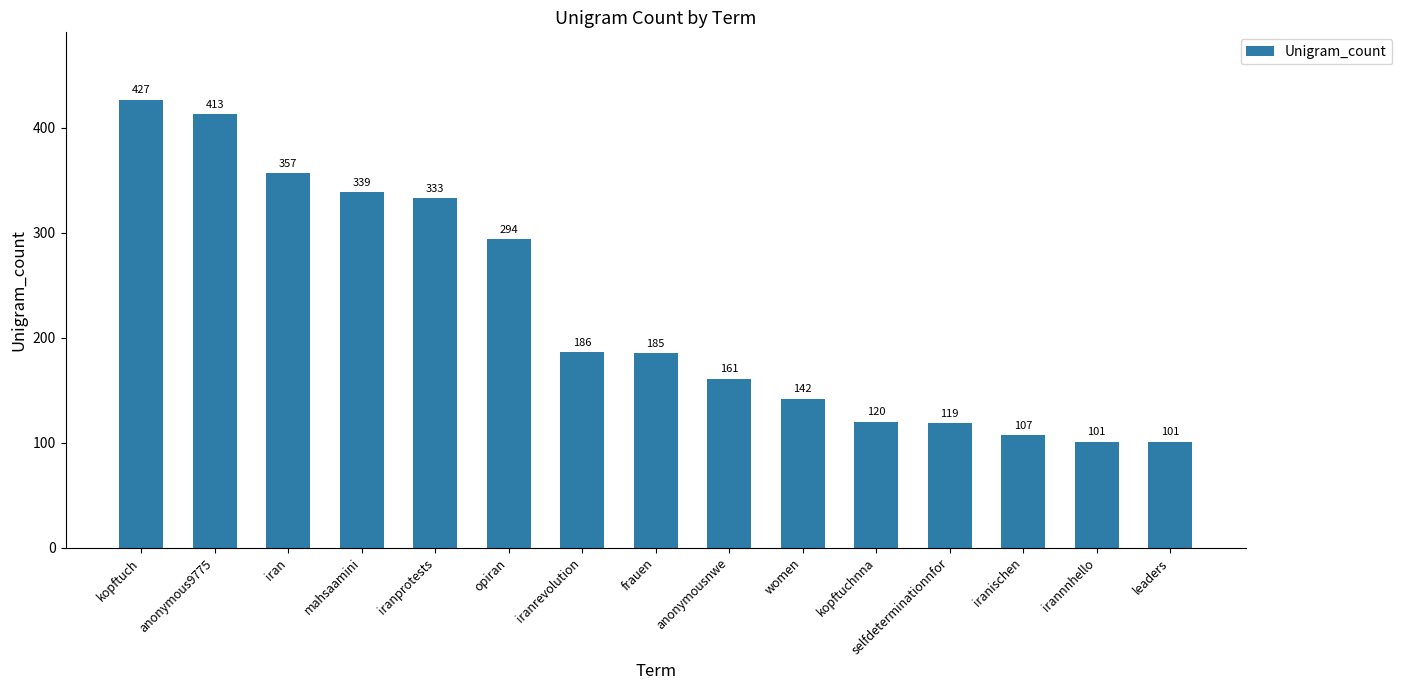

What position from the right is iranprotests?

11